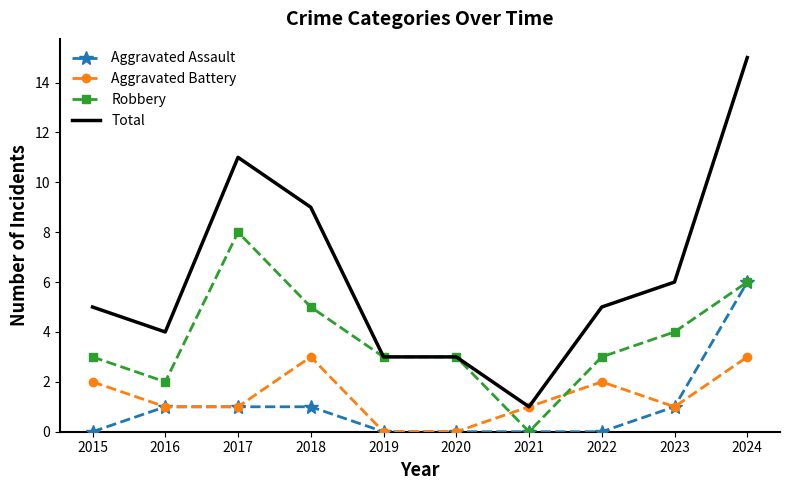

Which series has the largest total across all categories?

Total